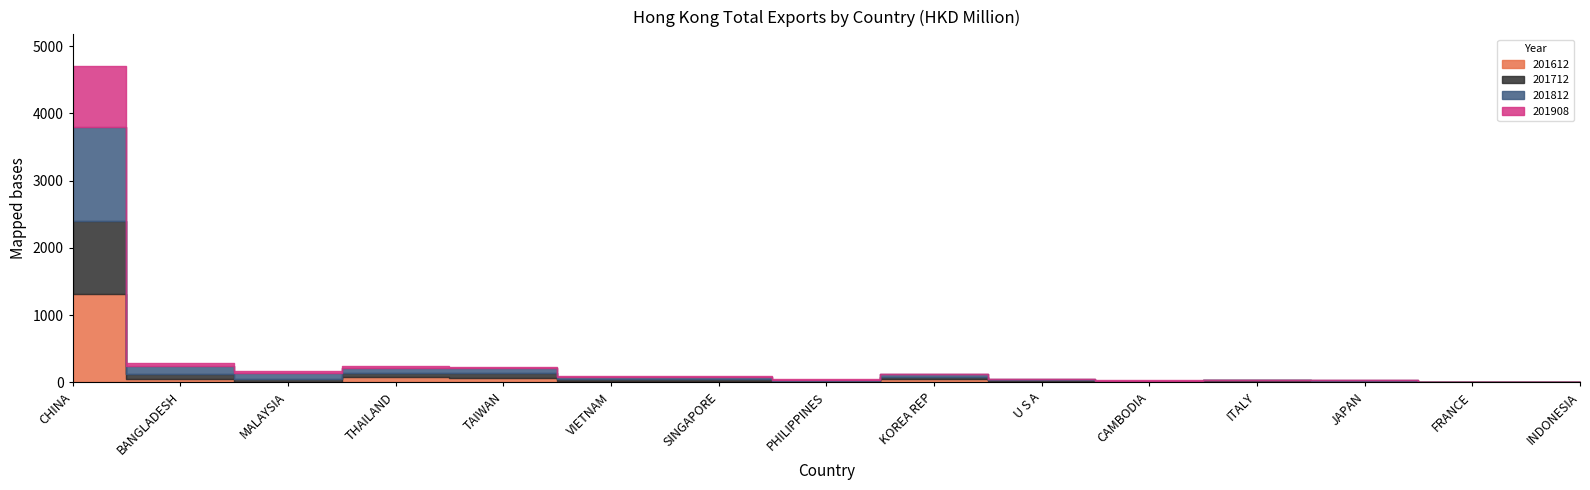

The value of 201612 at SINGAPORE is 9.5. True or false?

False